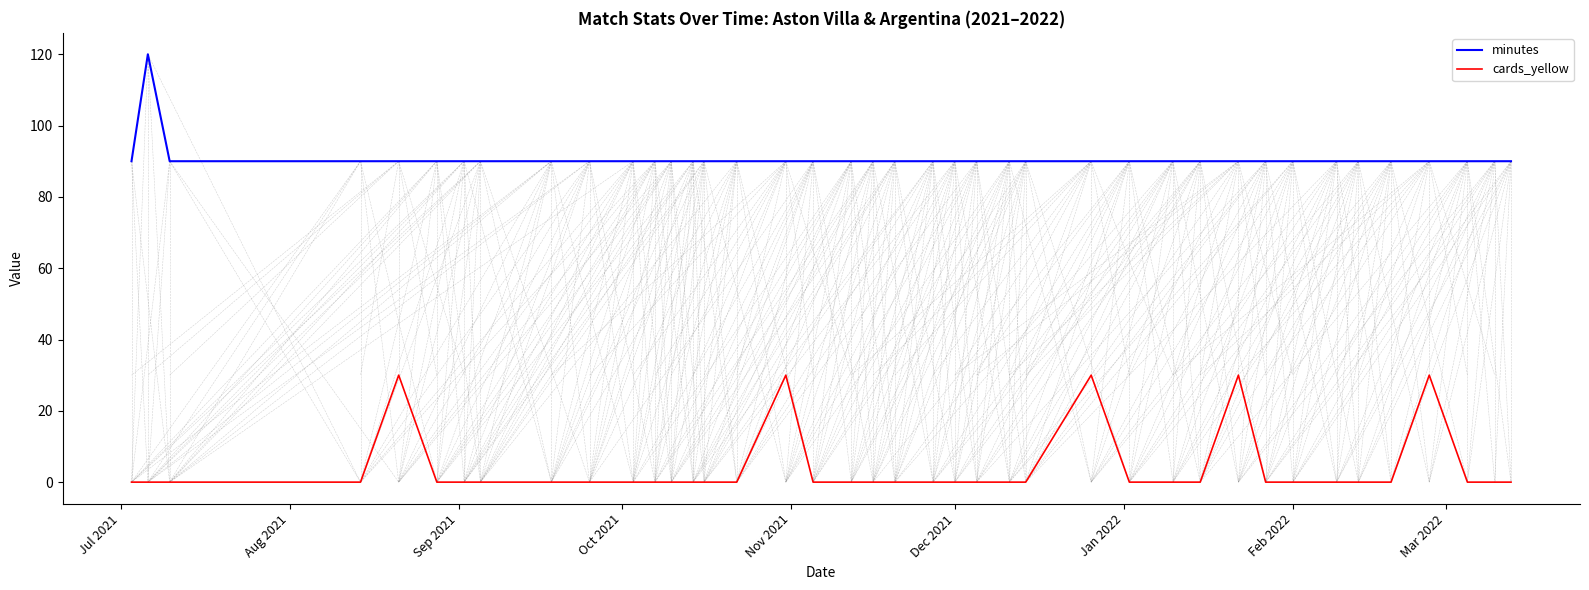

Rank the series by their maximum value, from highest to lowest.

minutes, cards_yellow